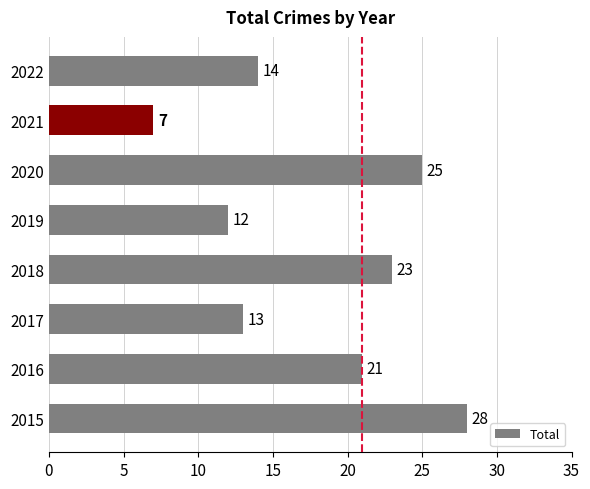

List the labels in order of value, smallest first.

2021, 2019, 2017, 2022, 2016, 2018, 2020, 2015